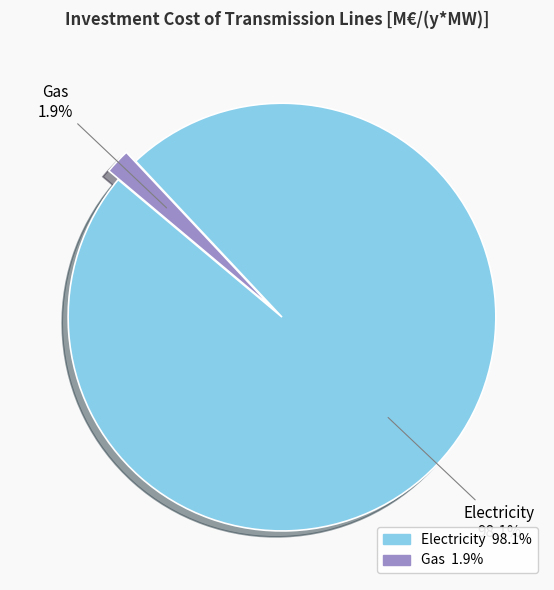

To the nearest percent, what is the average slice percentage?

50%